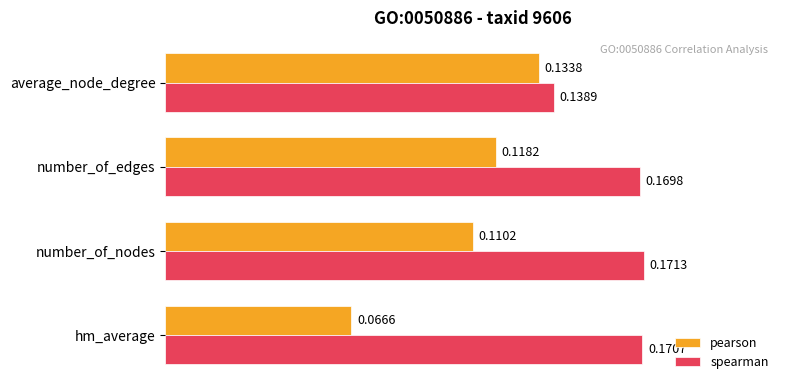

At how many categories does at least one series exceed 0?

4